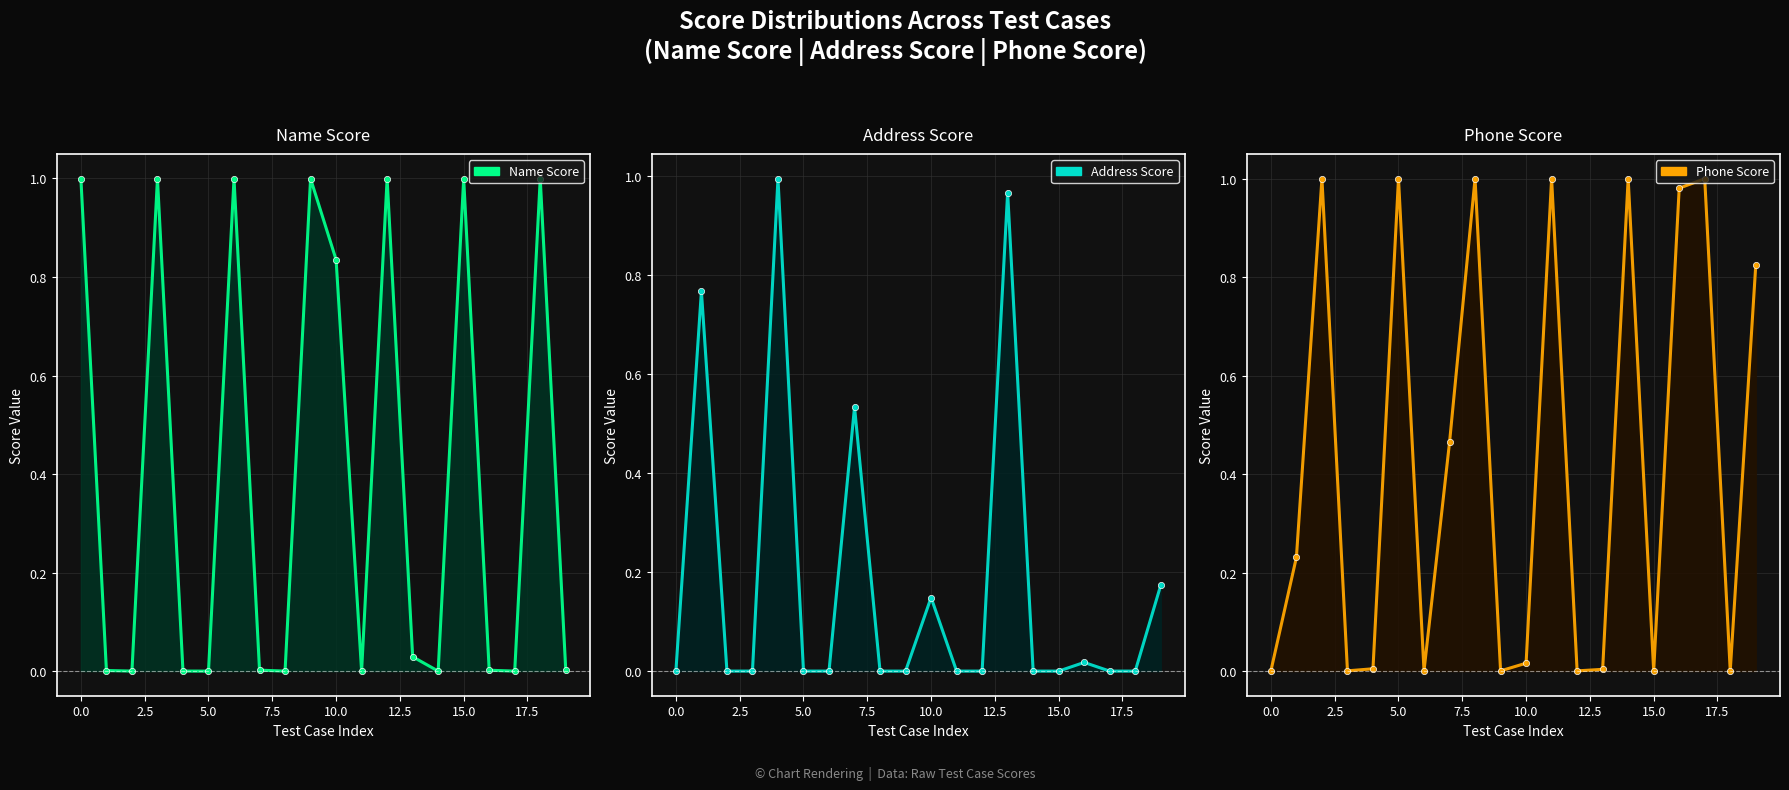

What is the value of the Phone Score point at the 9th from the left?

1.0